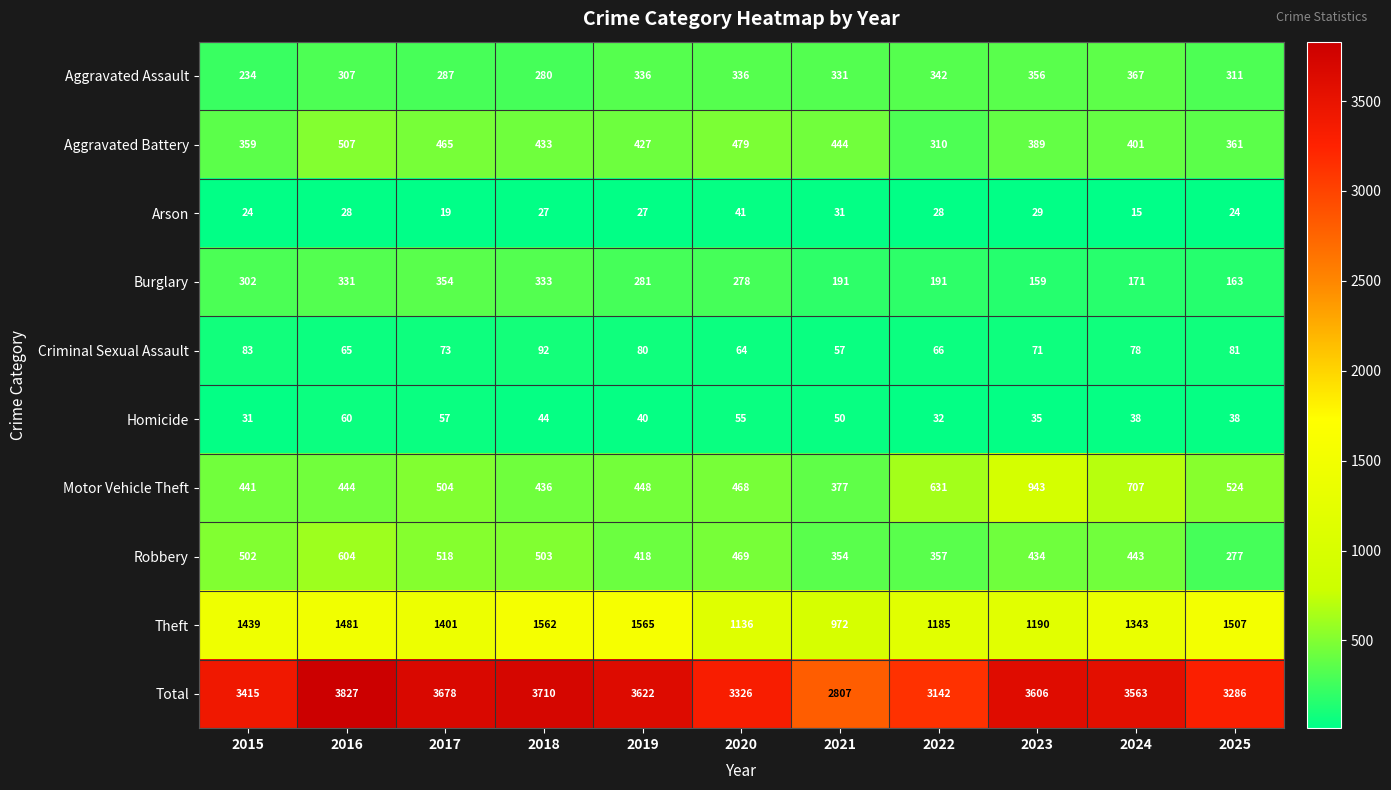

What is the minimum value for Aggravated Assault?

234